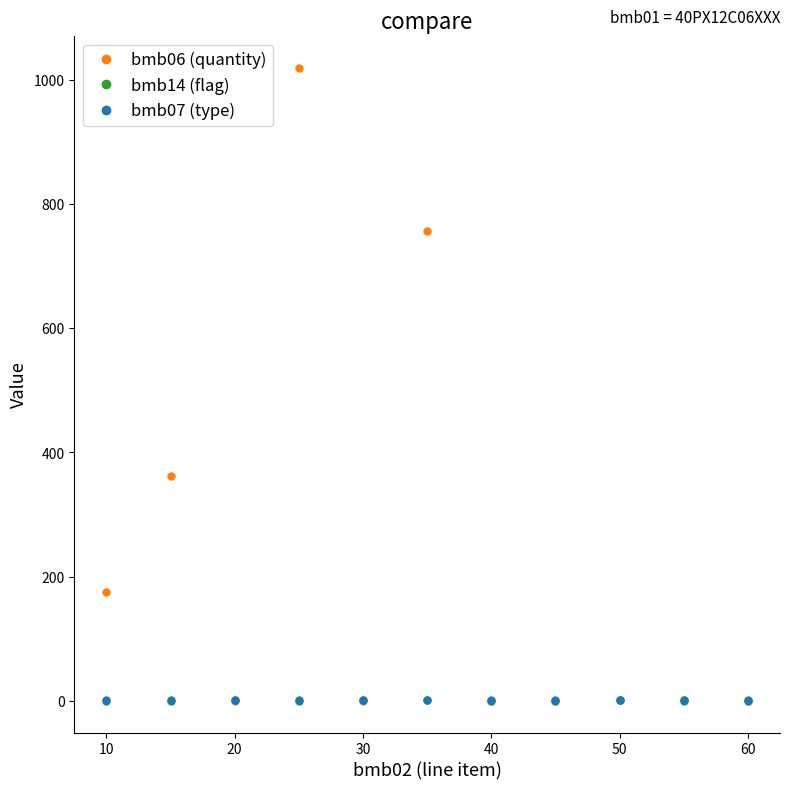

True or false: bmb06 (quantity) has more than 2 interior local peaks.

True